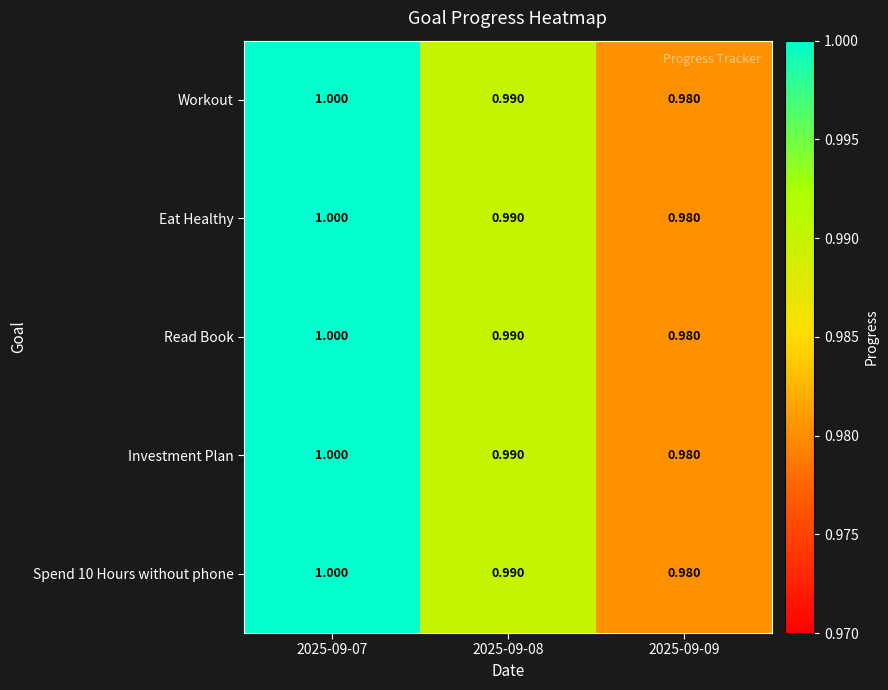

Count the number of categories in the chart.

3